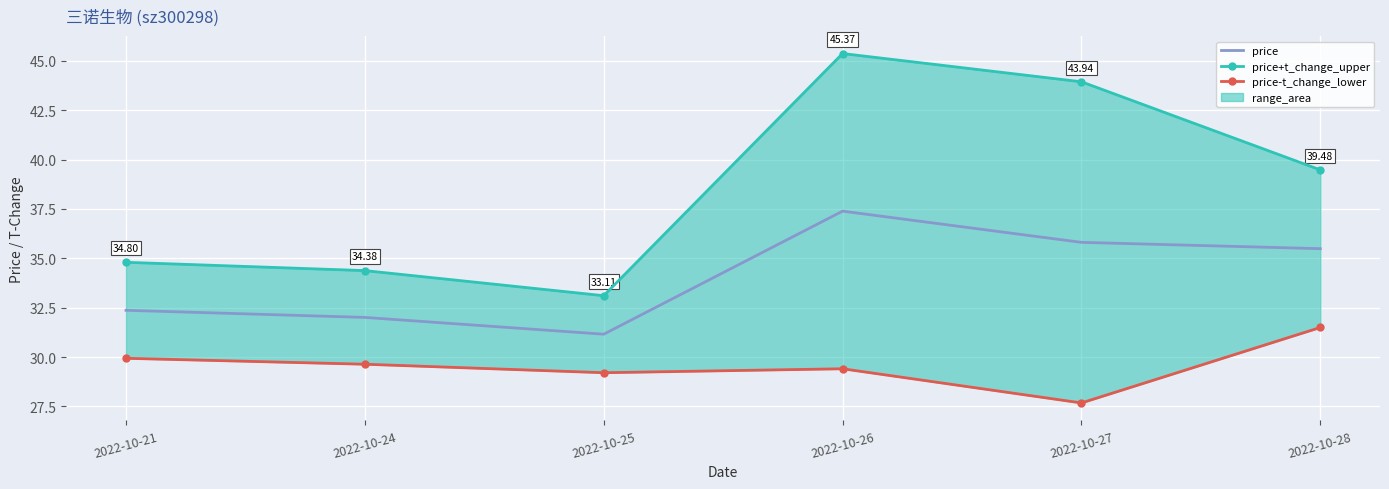

What are all the series names shown in the legend?

price, price+t_change_upper, price-t_change_lower